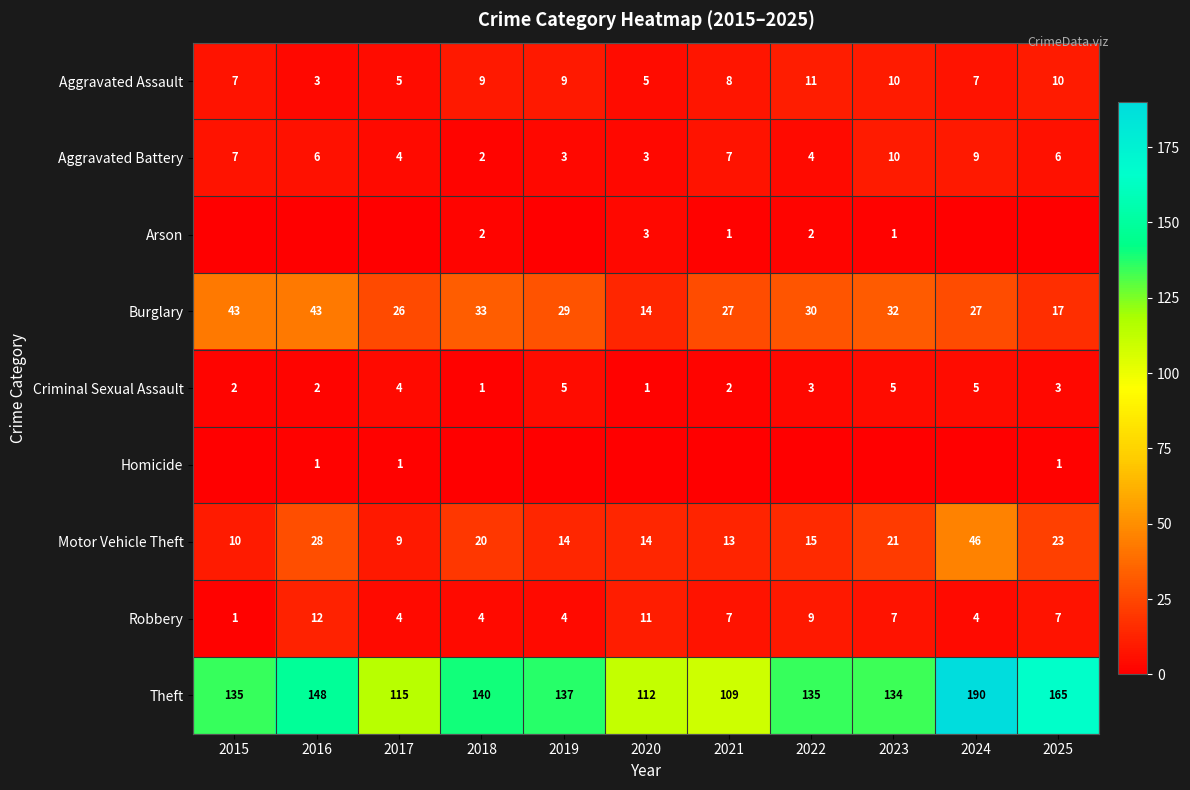

Is it true that Aggravated Assault equals 7 at 2015?

True